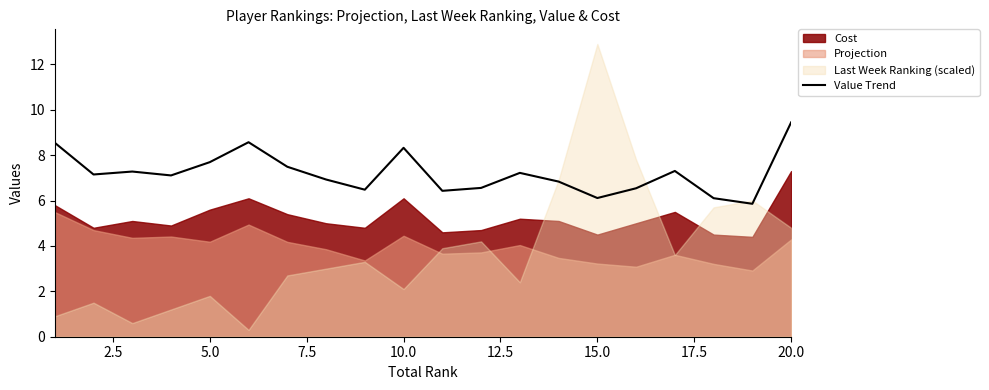

Which category has the highest value in the Value Trend series?

20.0